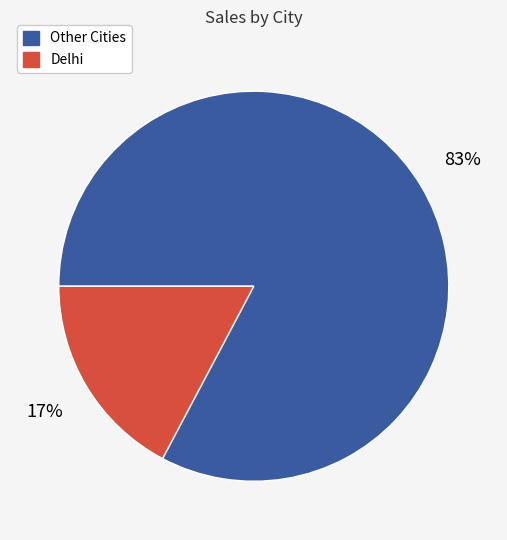

Between Delhi and Other Cities, which is larger?

Other Cities